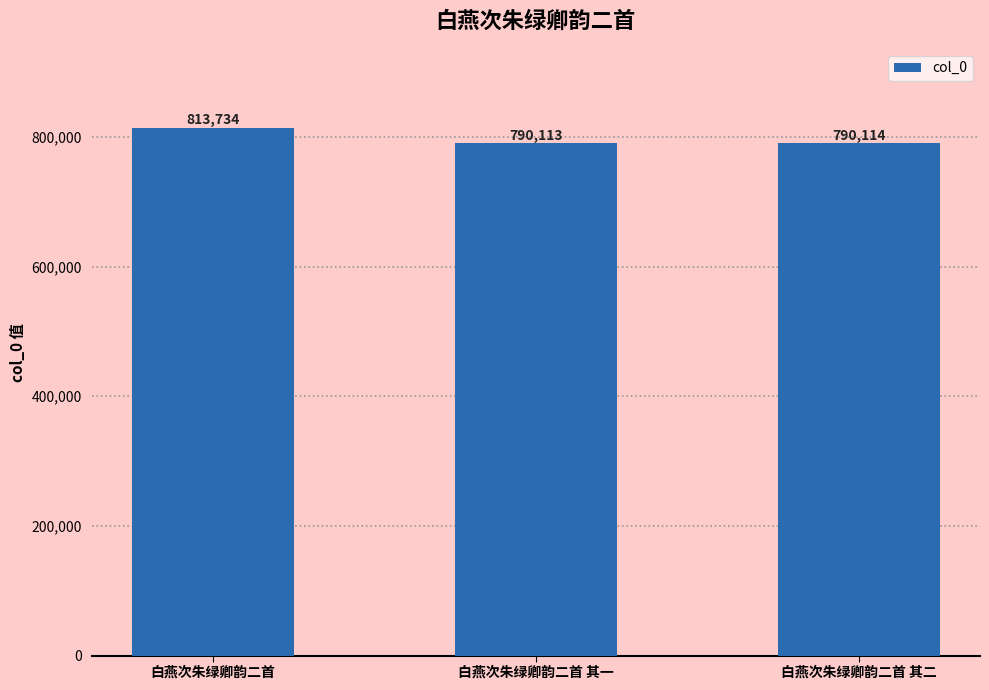

Reading right to left, extract all data points from this chart.

白燕次朱绿卿韵二首 其二=790114	白燕次朱绿卿韵二首 其一=790113	白燕次朱绿卿韵二首=813734